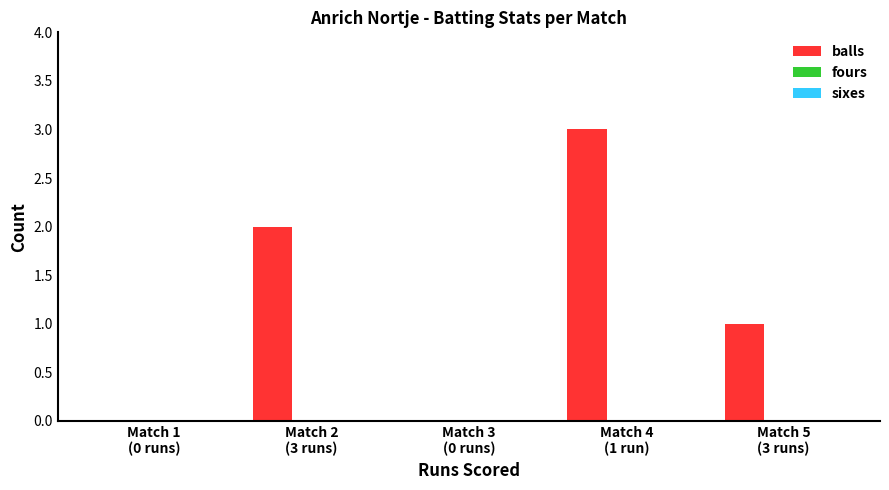

What is the maximum value shown in the chart?

3